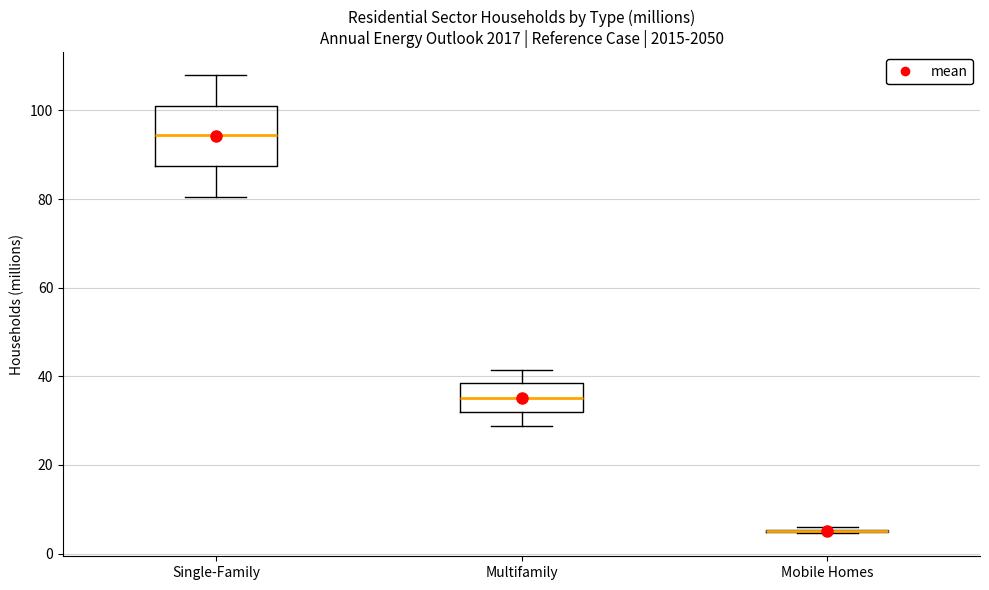

Reading left to right, transcribe this box plot: for each box, give where its median line is, the range the box spans, and where its two whiskers end, as read against the y-axis. The values are not printed on the chart, so give them approximately, as read against the axis.

Single-Family: median 94, box 88 to 100, whiskers 80 to 108
Multifamily: median 36, box 32 to 38, whiskers 28 to 42
Mobile Homes: box collapsed to a line at 6, whiskers 4 to 6